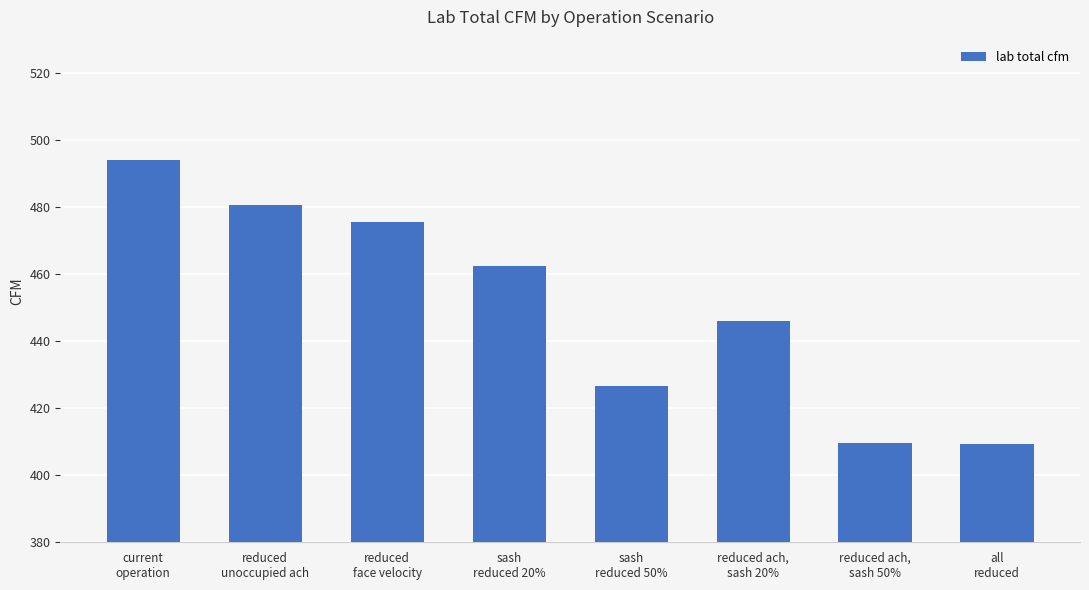

How many data points does each series have?

8